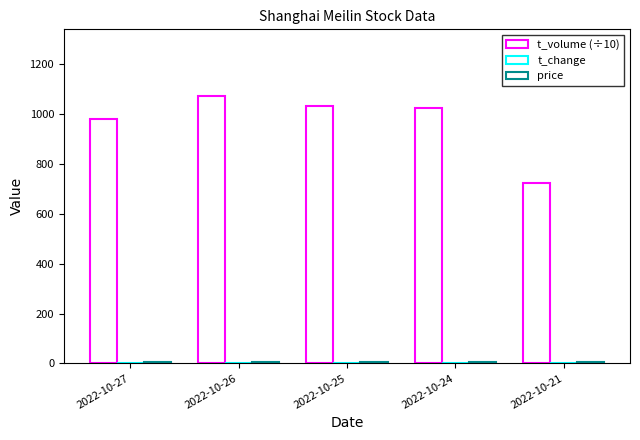

Are the bars horizontal?

No